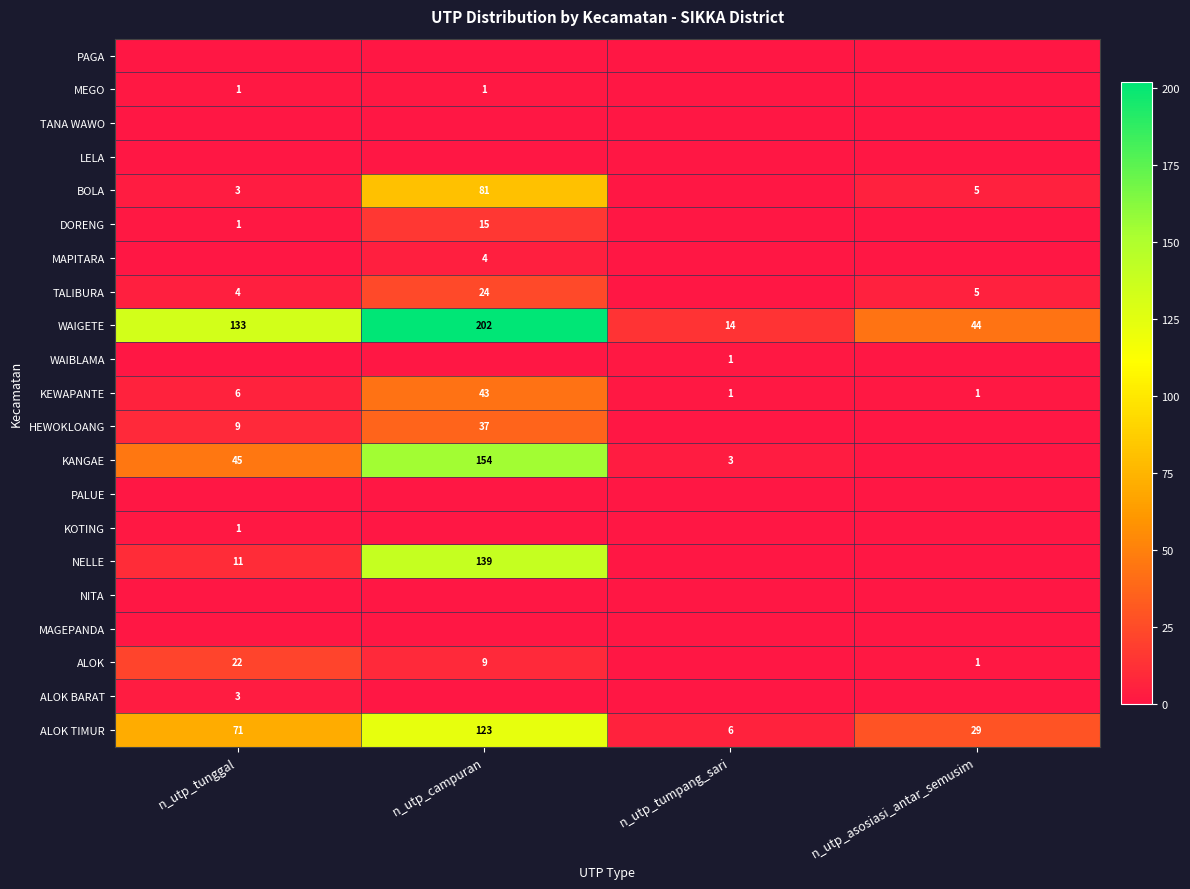

Is the value of NELLE at n_utp_tunggal greater than the value of ALOK at n_utp_asosiasi_antar_semusim?

Yes